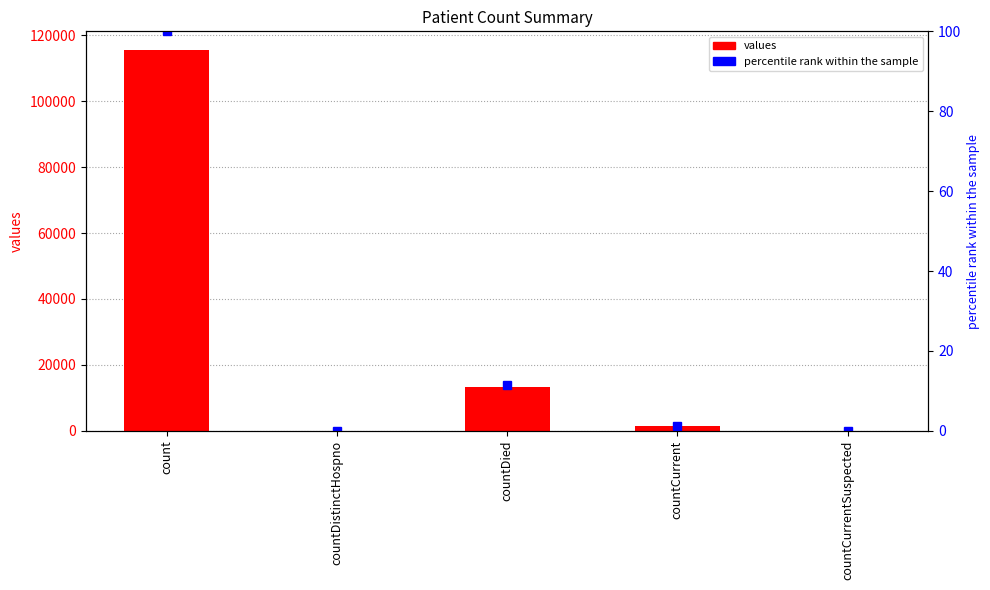

Rank the series by their maximum value, from lowest to highest.

percentile rank within the sample, values